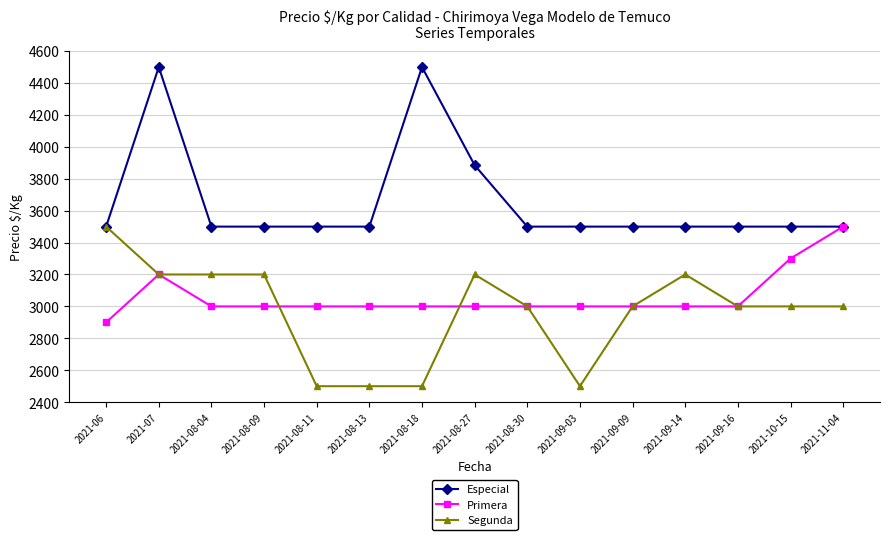

At which category is the sum across all series the highest?

2021-07